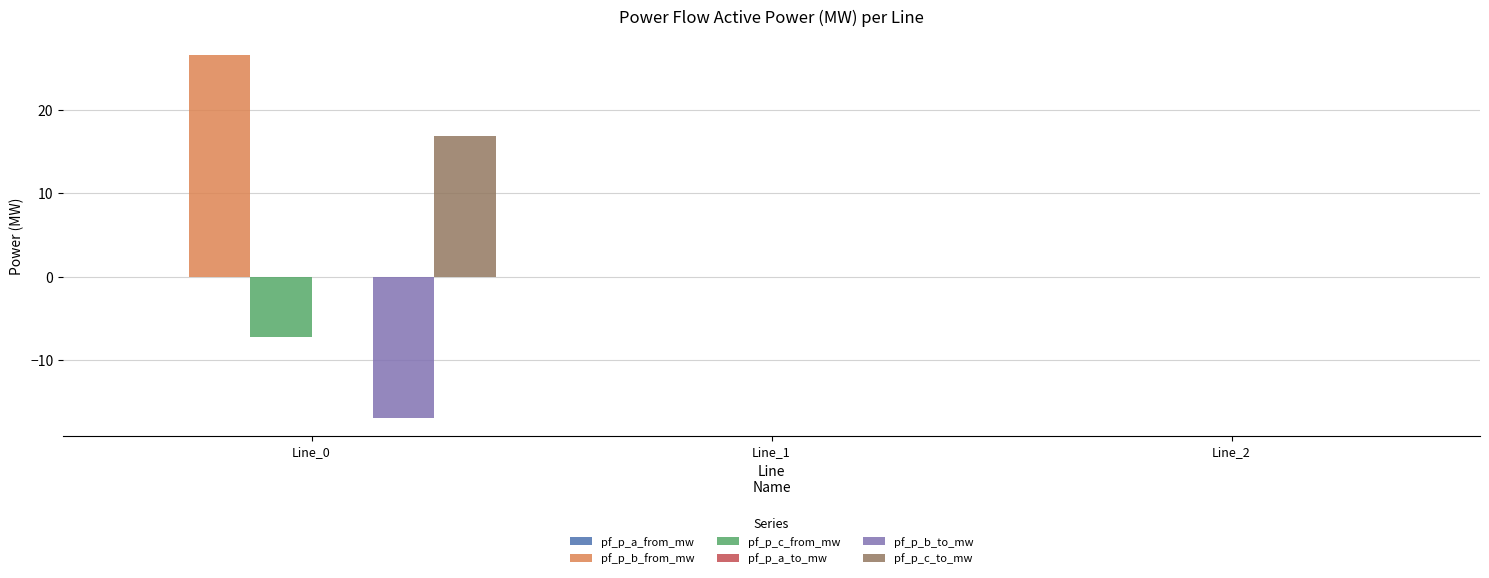

What is the maximum value shown in the chart?

26.6